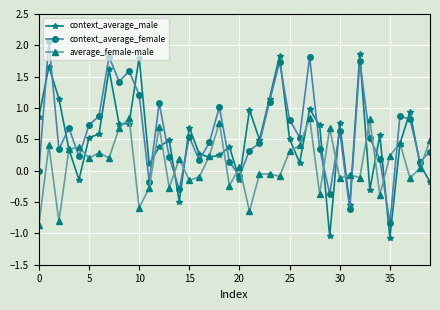

At how many categories does at least one series exceed 0?

39